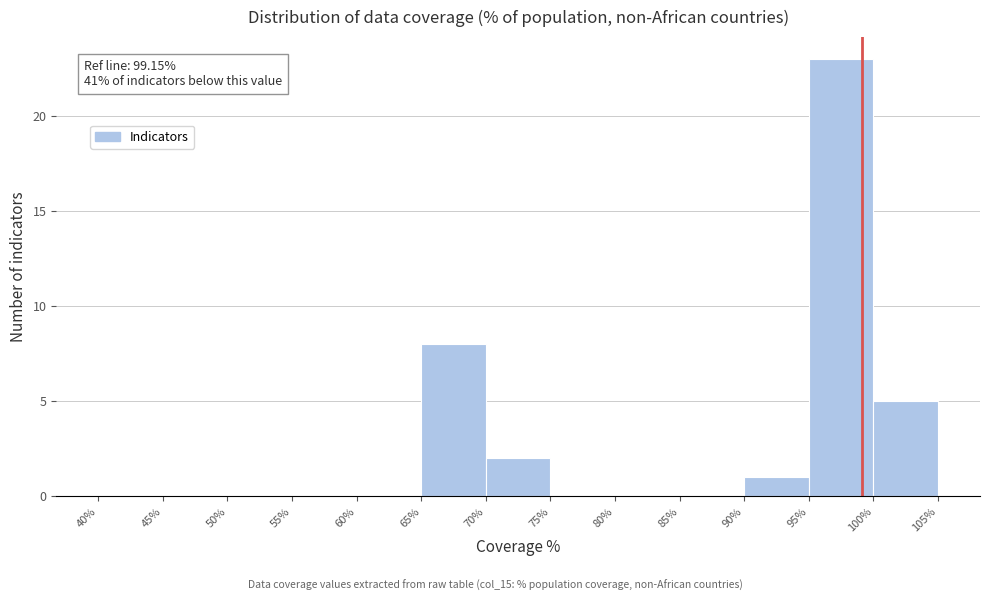

Over which range of the x-axis is the bar tallest?

95% to 100%